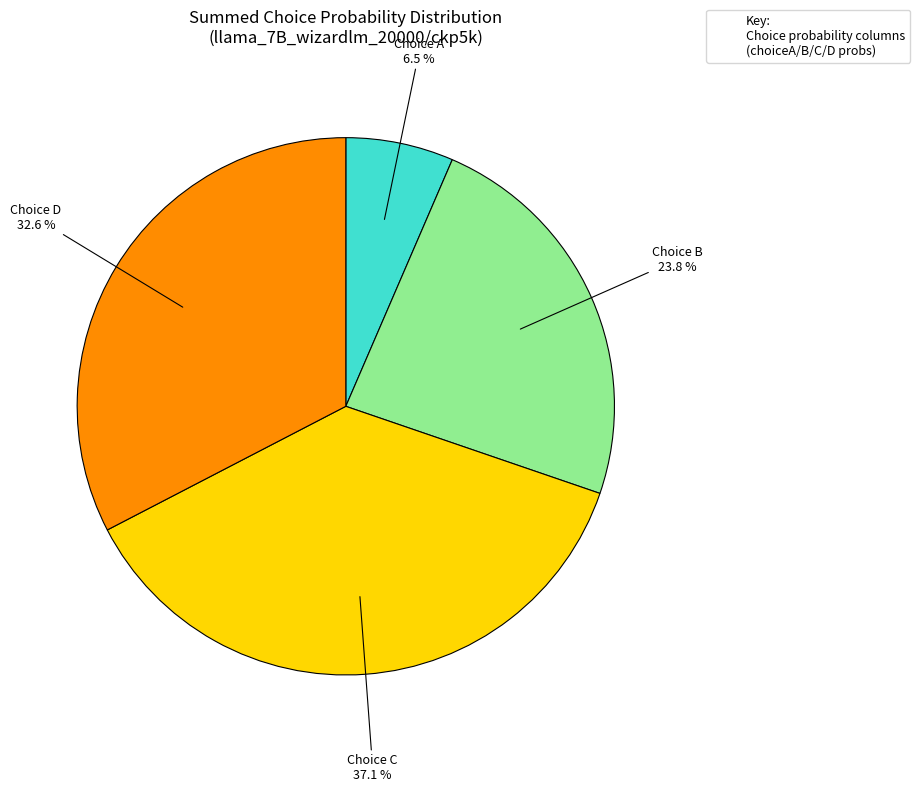

Is there a majority slice in this chart?

No